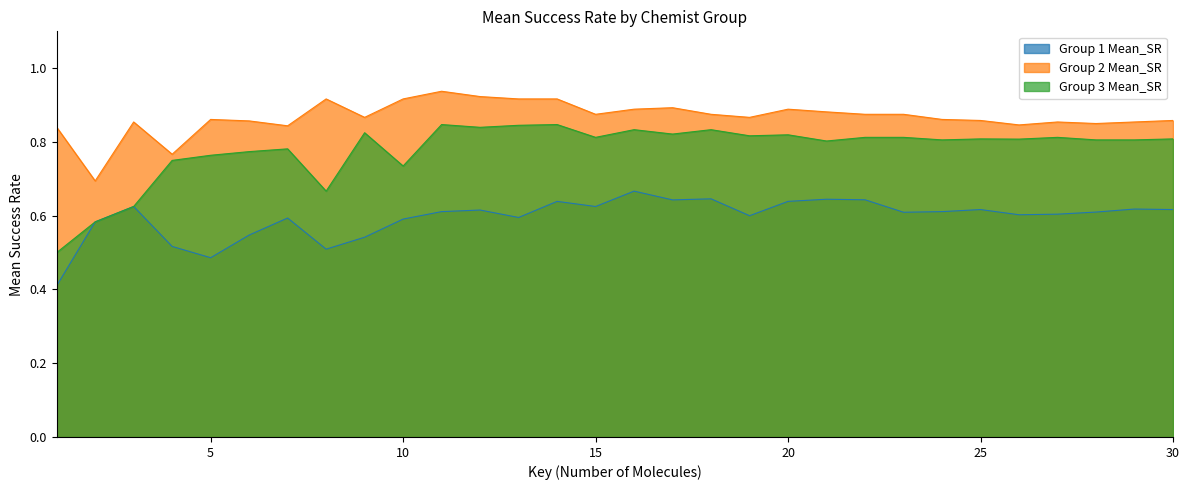

Reading left to right, extract all data points from this chart.

Group 1 Mean_SR: 0.4	0.6	0.6	0.5	0.5	0.5	0.6	0.5	0.5	0.6	0.6	0.6	0.6	0.6	0.6	0.7	0.6	0.6	0.6	0.6	0.6	0.6	0.6	0.6	0.6	0.6	0.6	0.6	0.6	0.6
Group 2 Mean_SR: 0.8	0.7	0.9	0.8	0.9	0.9	0.8	0.9	0.9	0.9	0.9	0.9	0.9	0.9	0.9	0.9	0.9	0.9	0.9	0.9	0.9	0.9	0.9	0.9	0.9	0.8	0.9	0.8	0.9	0.9
Group 3 Mean_SR: 0.5	0.6	0.6	0.8	0.8	0.8	0.8	0.7	0.8	0.7	0.8	0.8	0.8	0.8	0.8	0.8	0.8	0.8	0.8	0.8	0.8	0.8	0.8	0.8	0.8	0.8	0.8	0.8	0.8	0.8